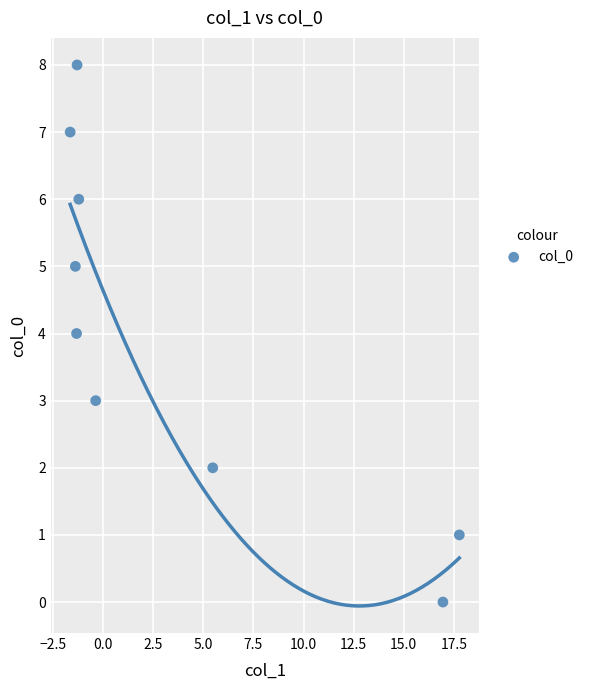

What is the range of Y values (max minus min)?

8